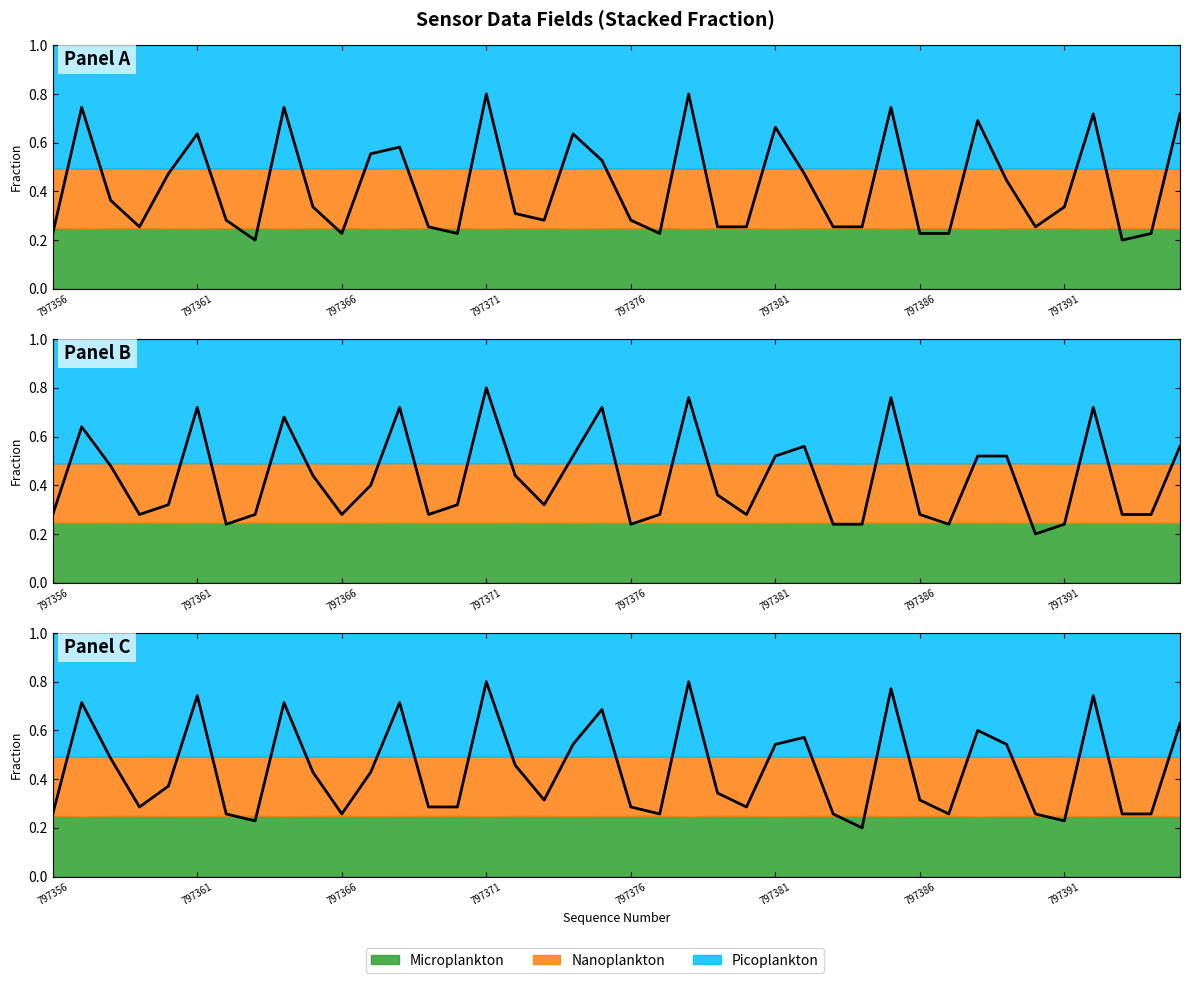

Is it true that field.data12 equals 1.1 at 797378?

False